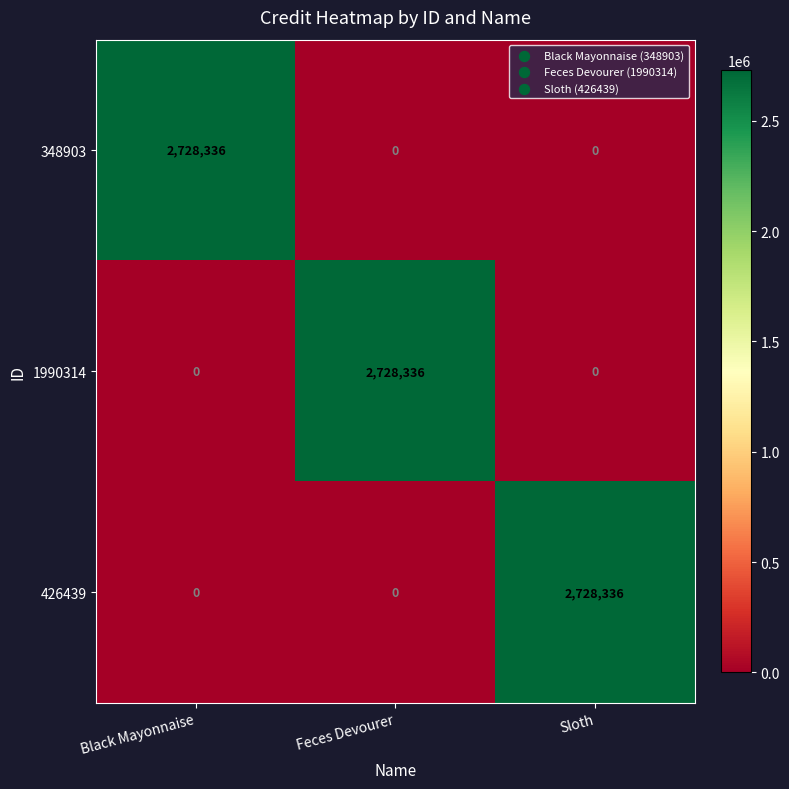

What is the spread (max minus min) of values at Sloth?

2728336